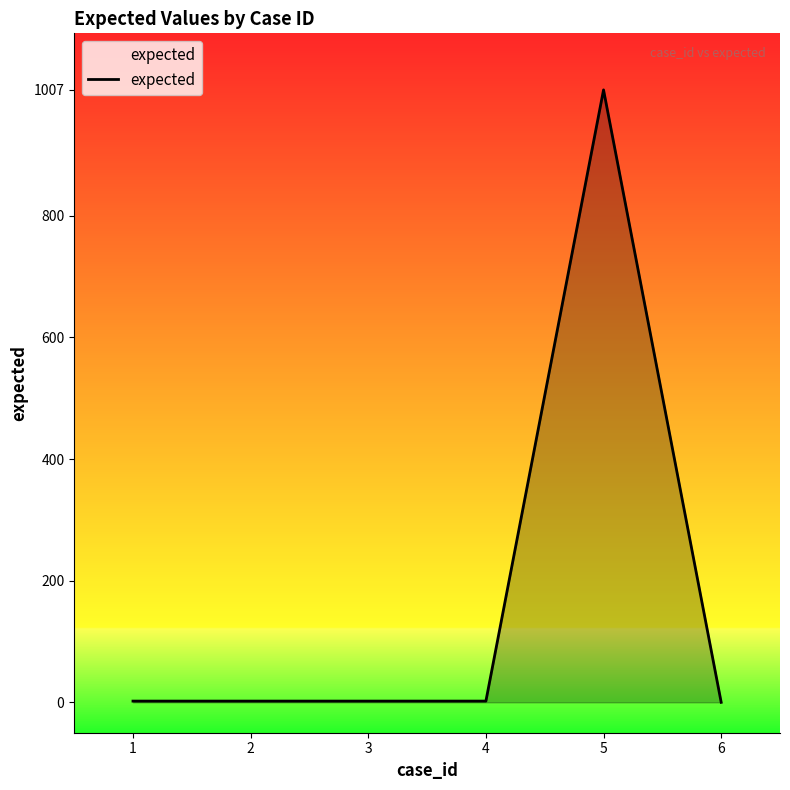

How many categories are shown in the chart?

6